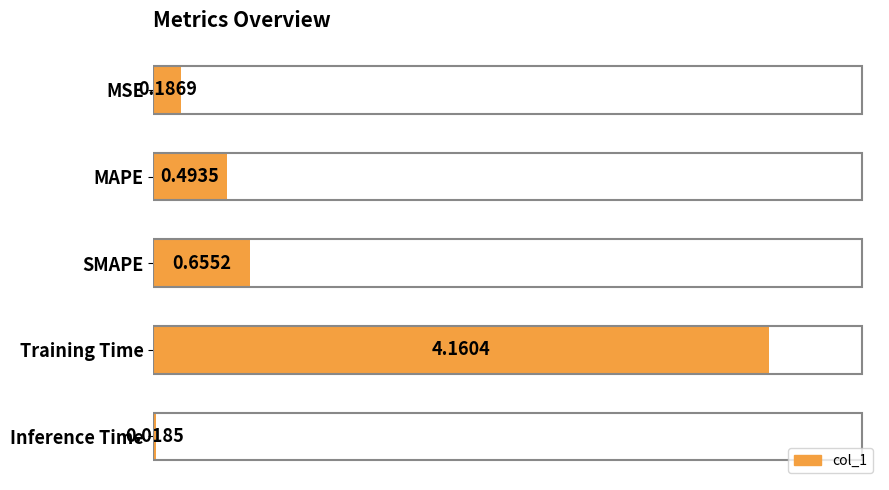

How many bars are there in total?

5